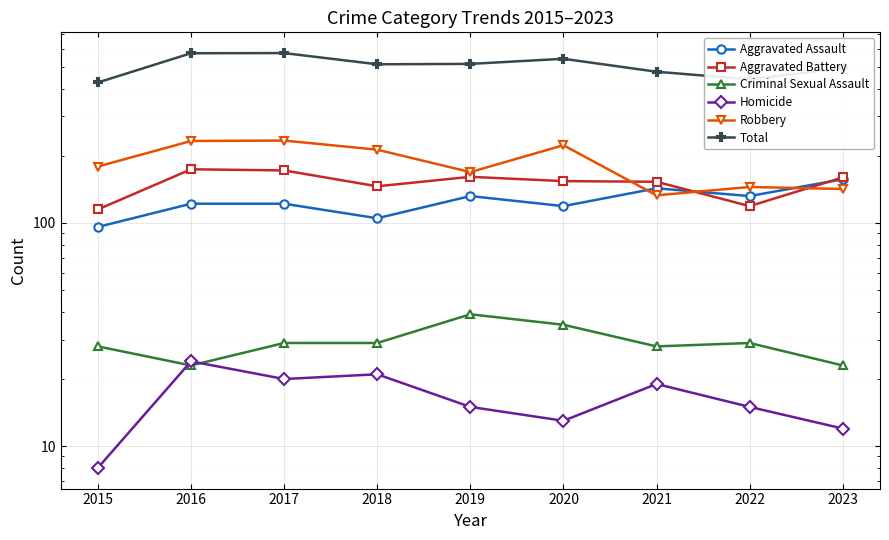

What are all the series names shown in the legend?

Aggravated Assault, Aggravated Battery, Criminal Sexual Assault, Homicide, Robbery, Total